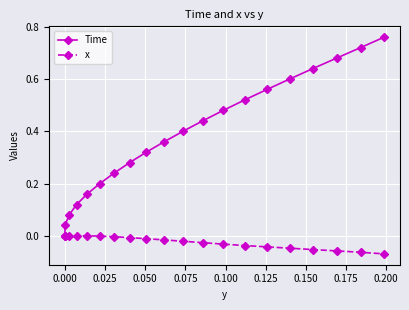

True or false: Time and x intersect in this chart.

False